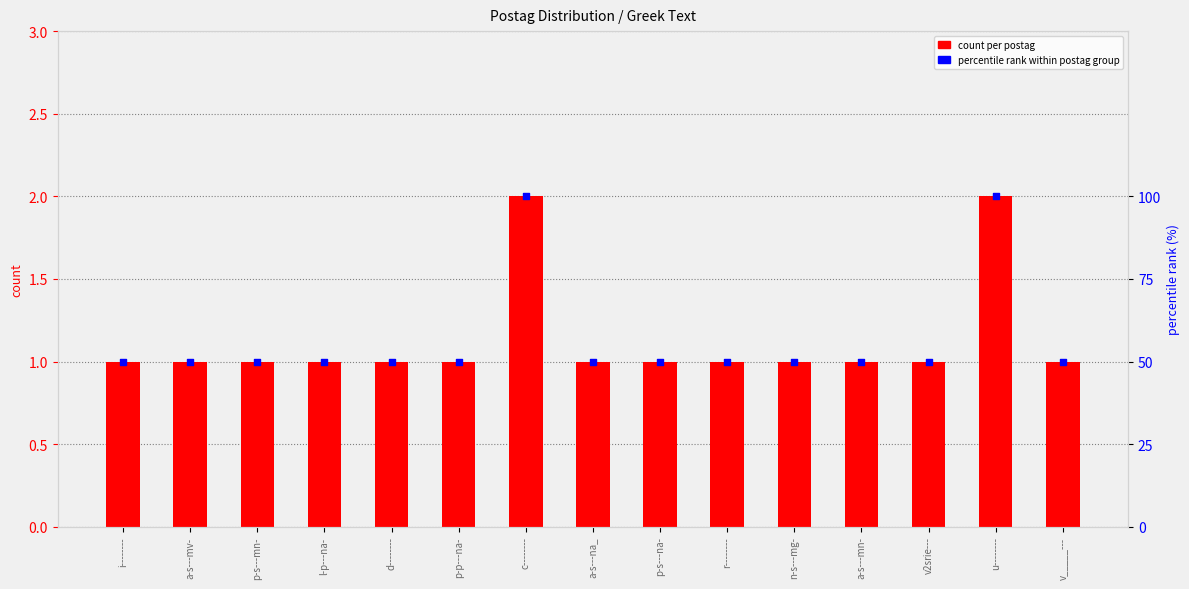

Is the value of count per postag at p-s---na- greater than the value of percentile rank within postag group at i--------?

No